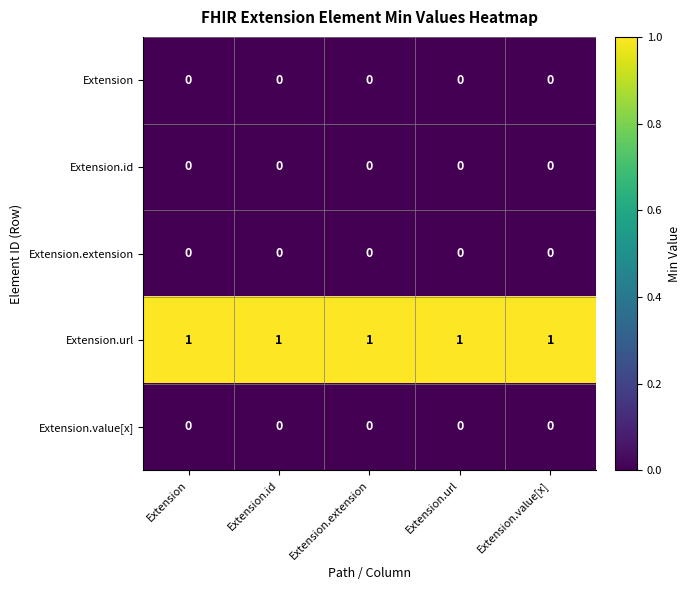

What is the total value across all series at Extension.url?

1